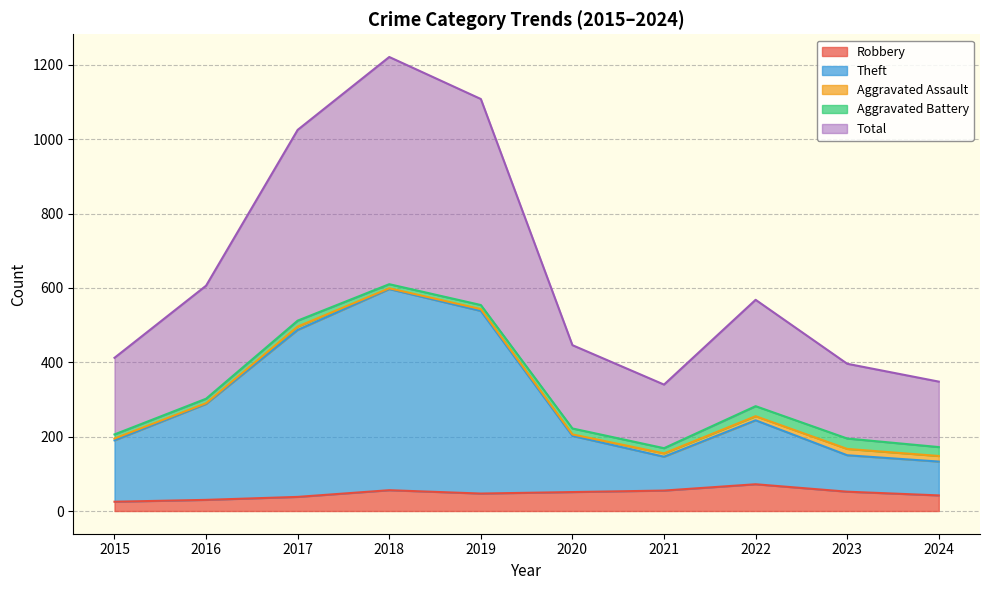

How many interior local peaks does the Total series have?

2